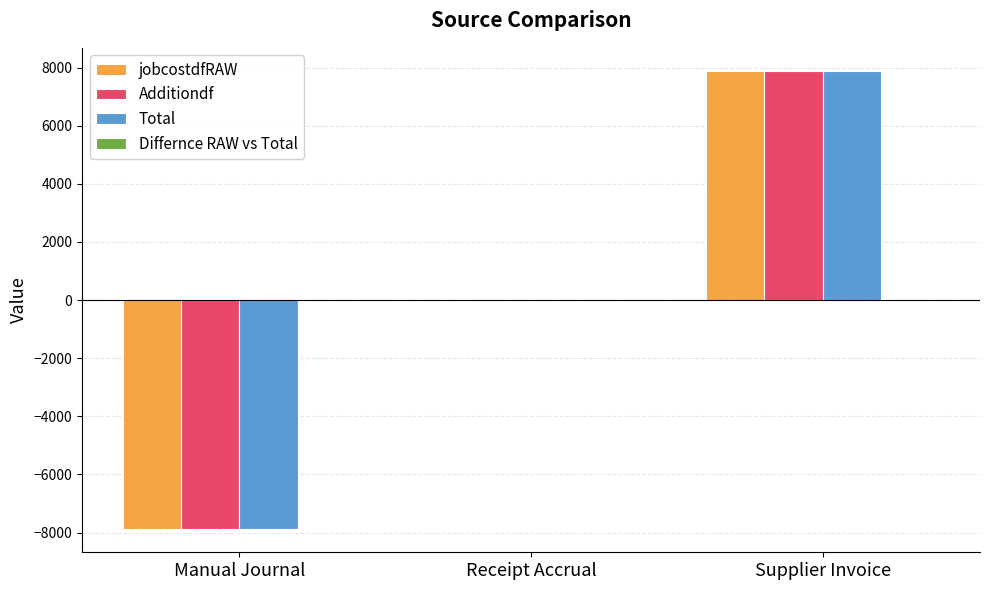

Is it true that Total equals 7888.5 at Supplier Invoice?

True